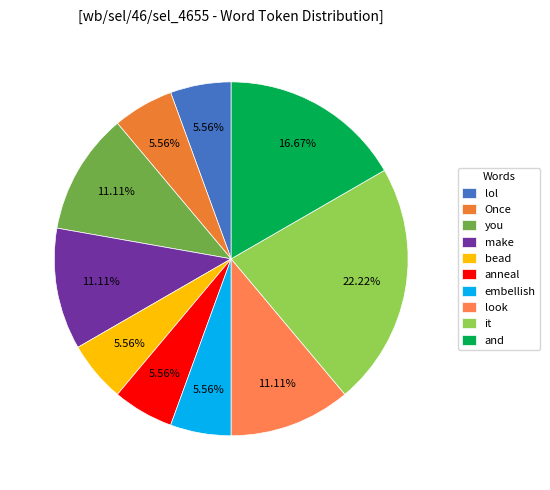

Which has a higher value, and or it?

it